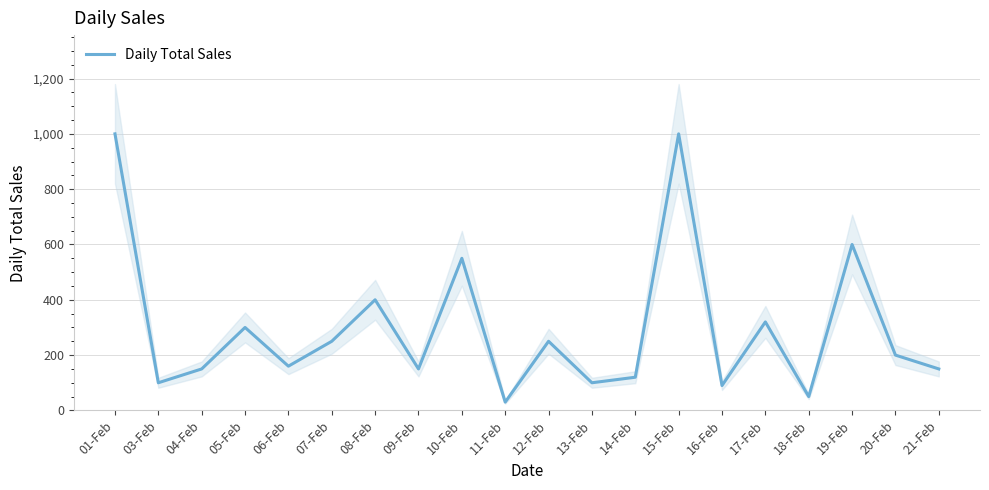

What is the label of the 11th point from the right?

11-Feb